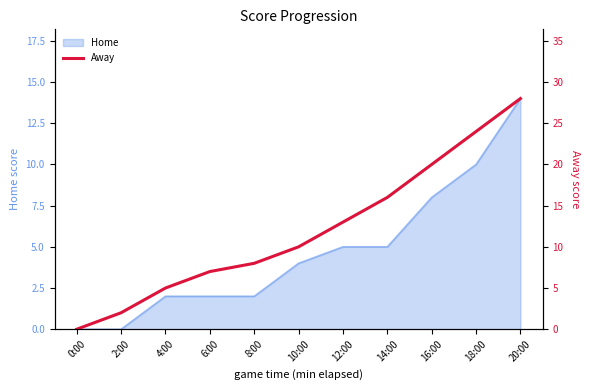

What is the greatest value displayed?

28